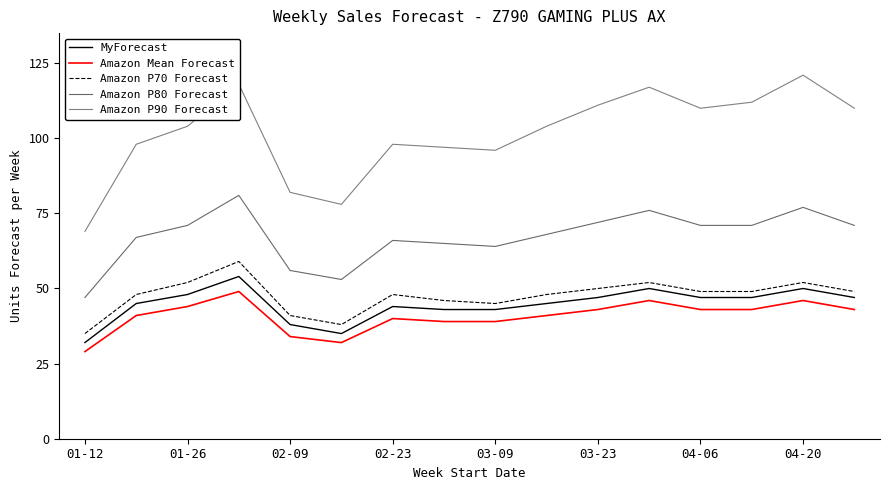

How many categories are shown in the chart?

16